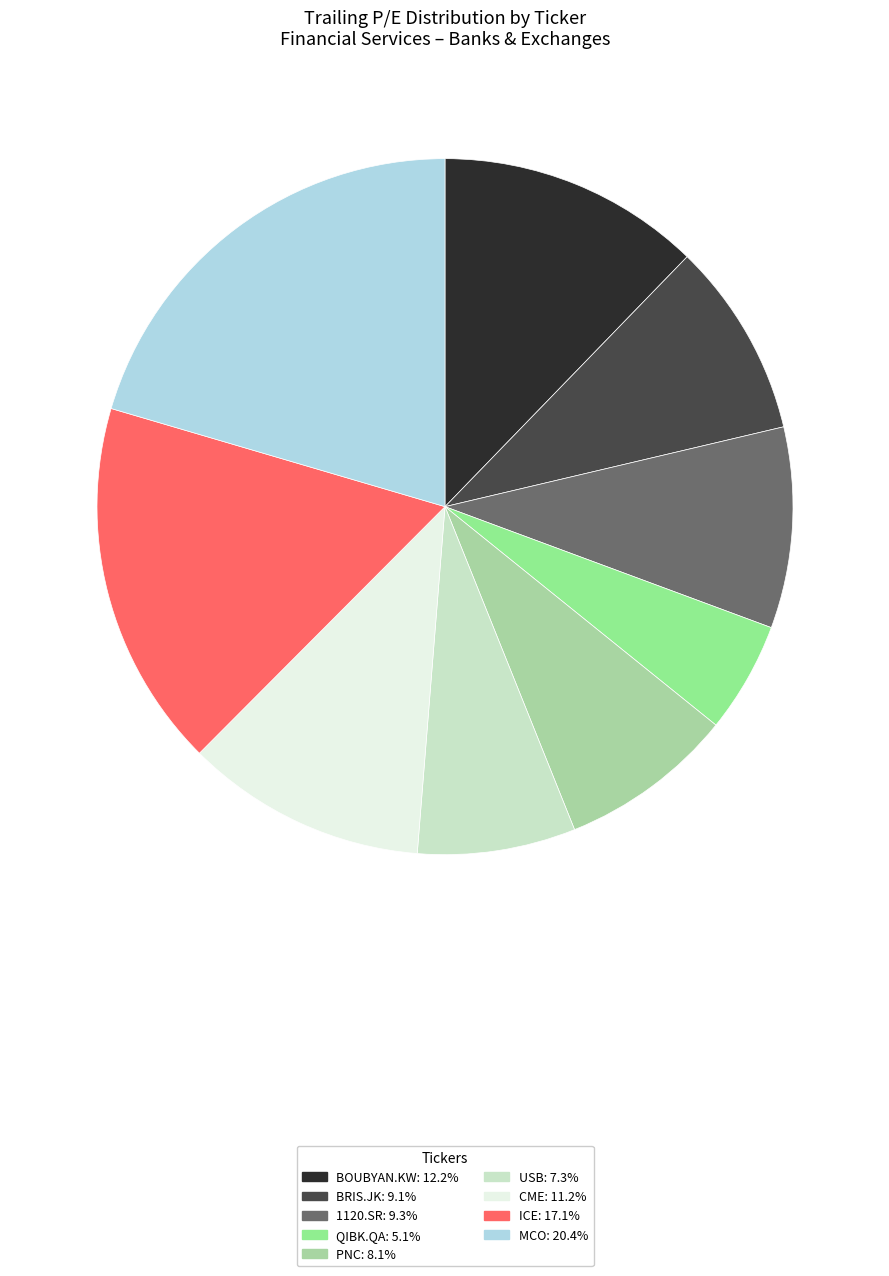

Is there any slice that represents more than half of the pie?

No